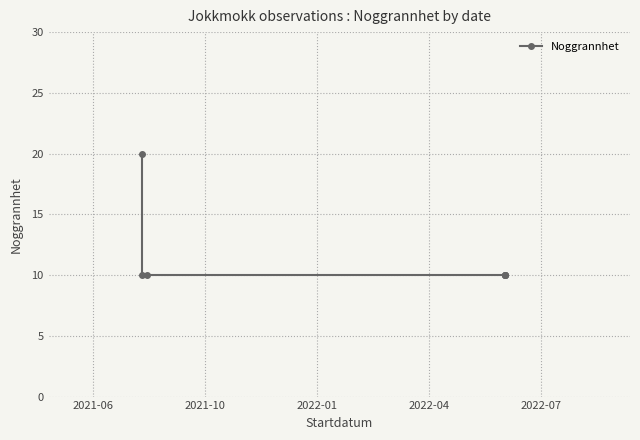

What is the greatest value displayed?

20